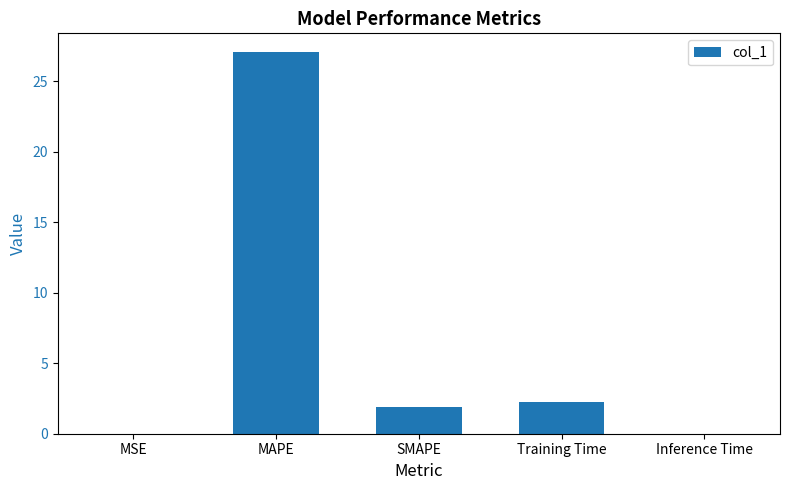

How many data points are above 1?

3